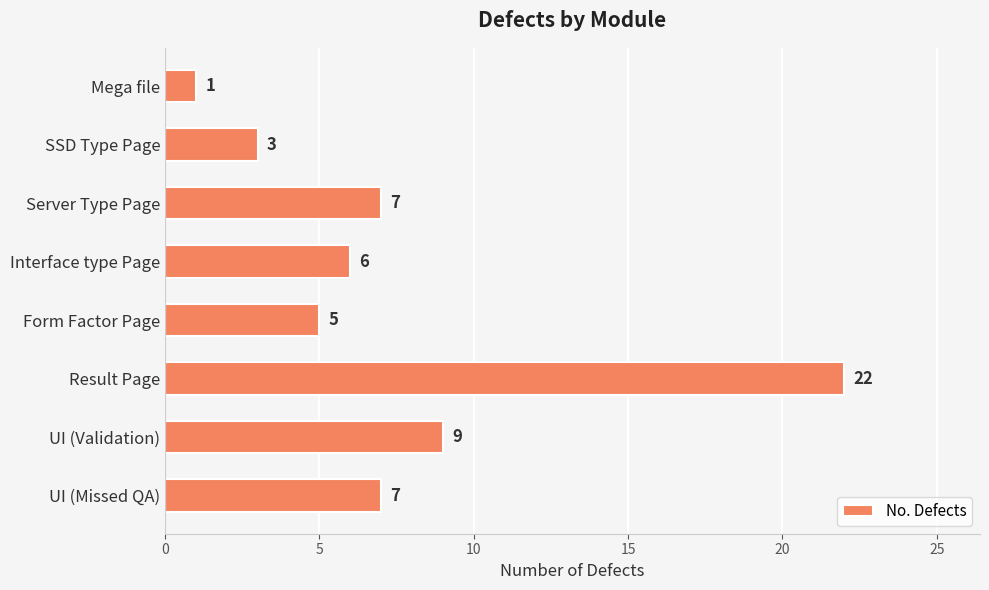

What is the label of the 4th bar from the top?

Interface type Page